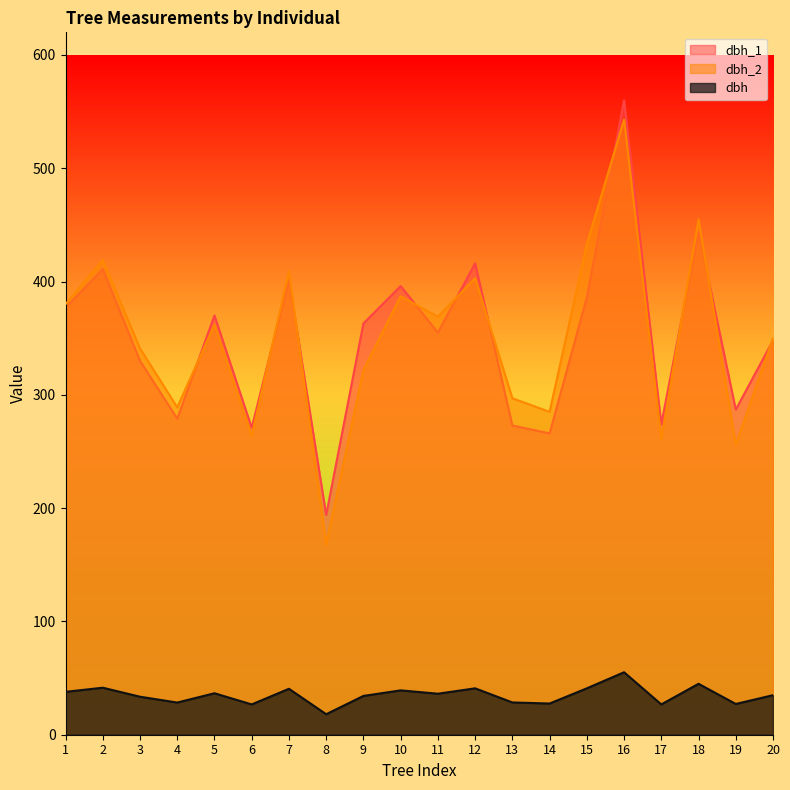

At which label does dbh first exceed 36?

1